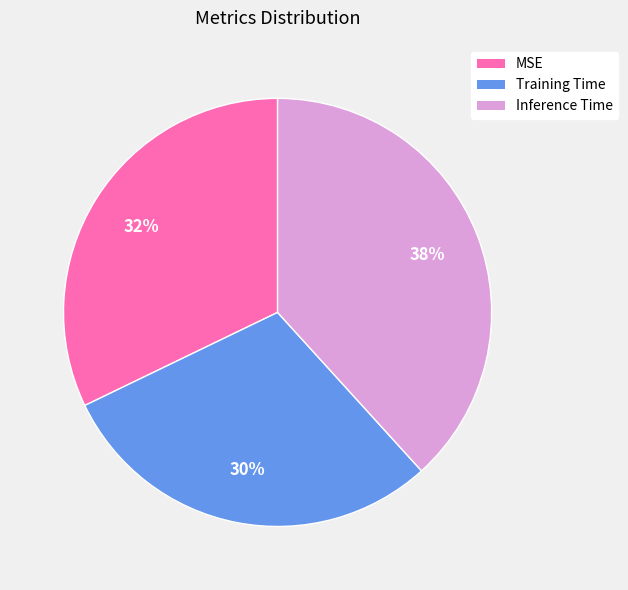

Does any single category account for the majority?

No